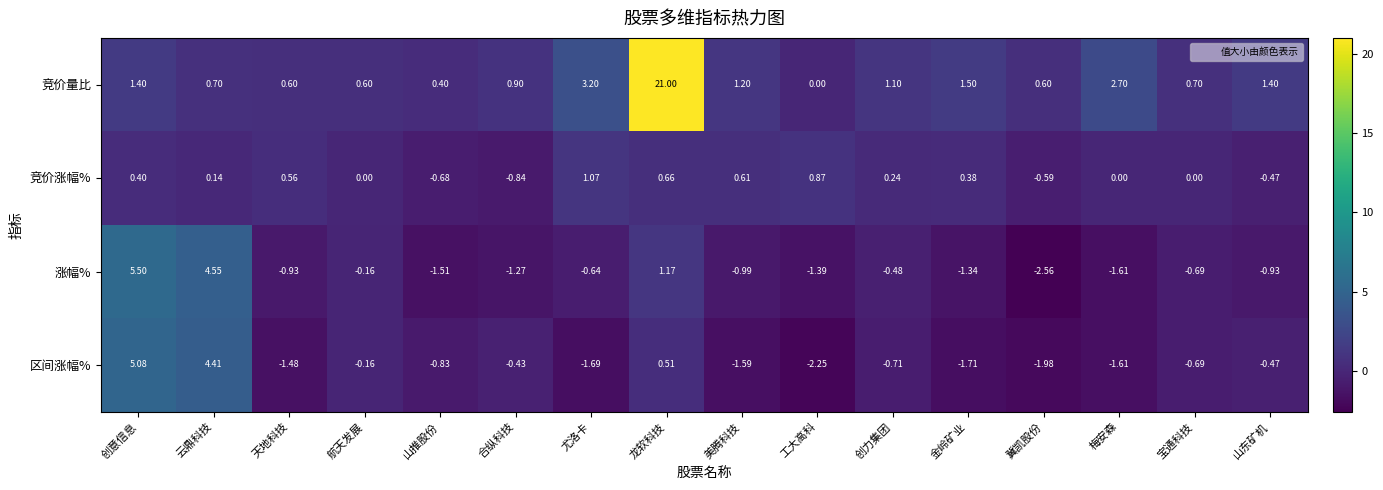

Where does the 涨幅% series first go above 0?

创意信息